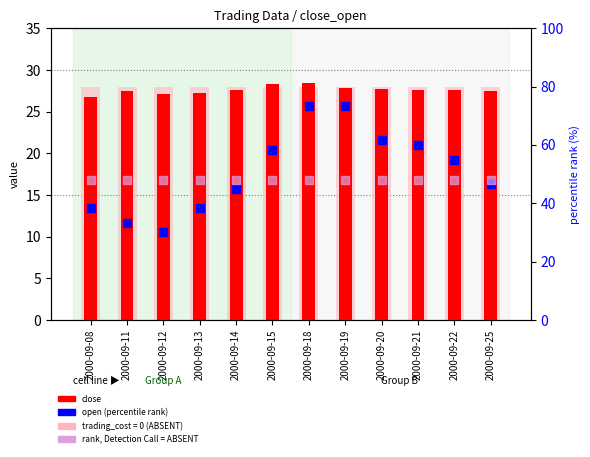

At how many categories does at least one series exceed 49?

6